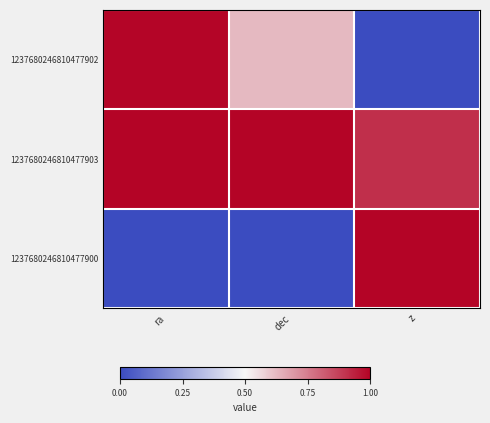

At how many categories does at least one series exceed 0?

3